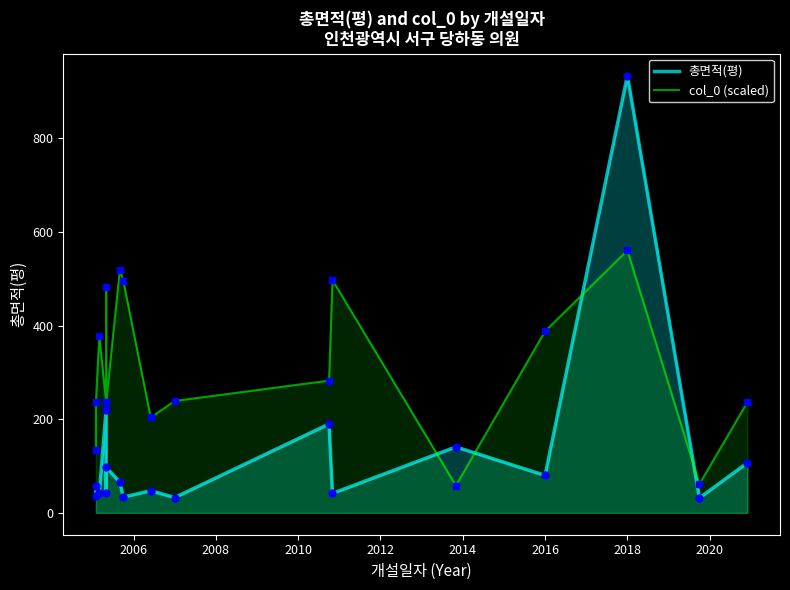

Rank the series by their maximum value, from lowest to highest.

col_0 (scaled), 총면적(평)